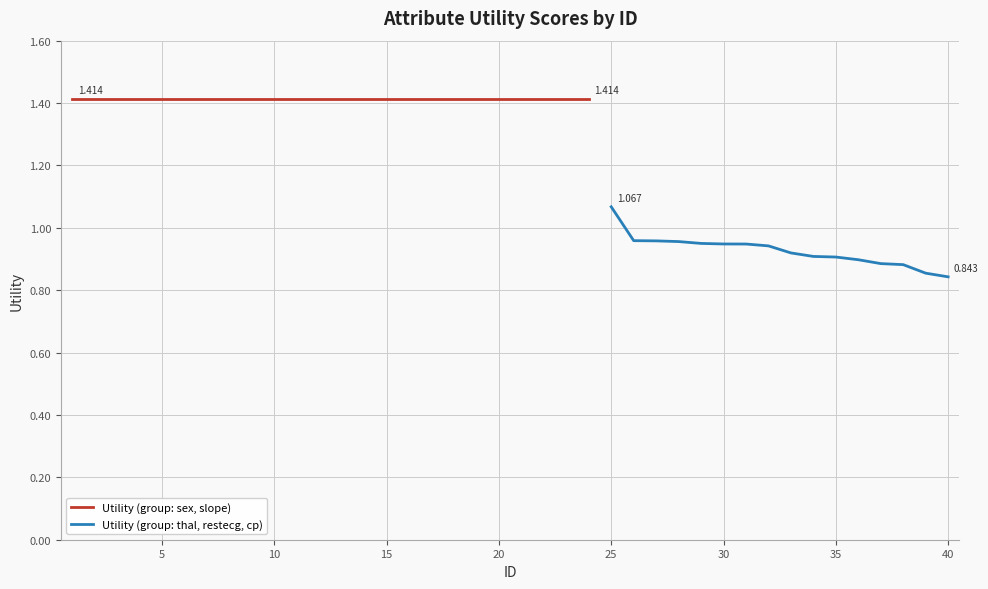

Which category has the lowest value across all series?

40